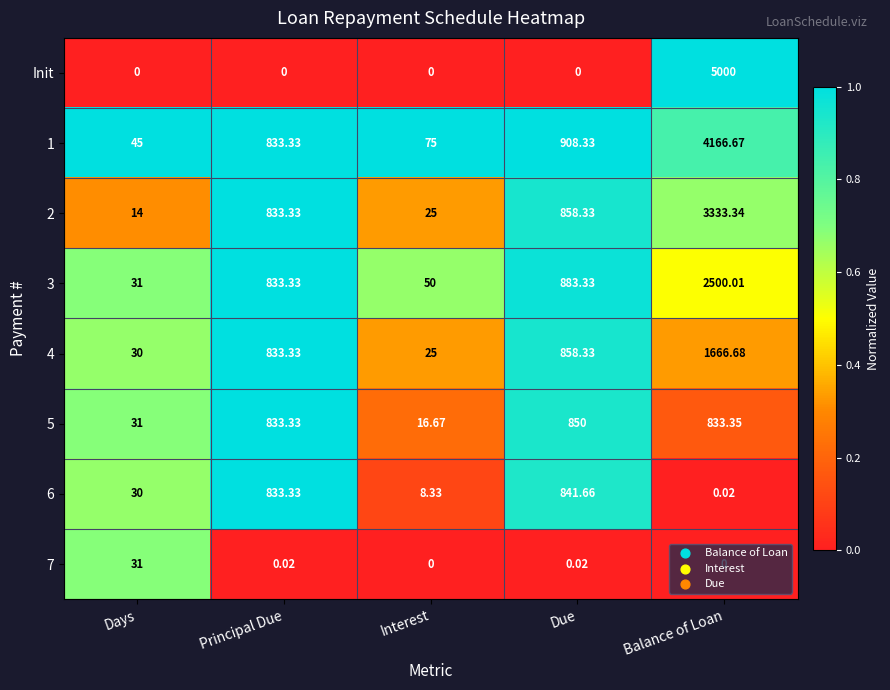

Between Principal Due and Balance of Loan, which series saw the biggest shift?

Init